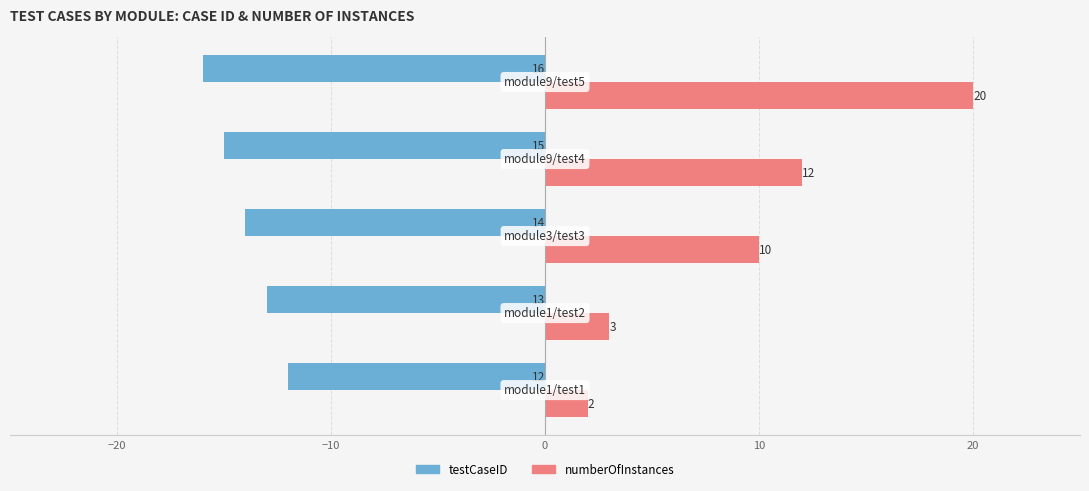

What is the maximum value for testCaseID?

-12